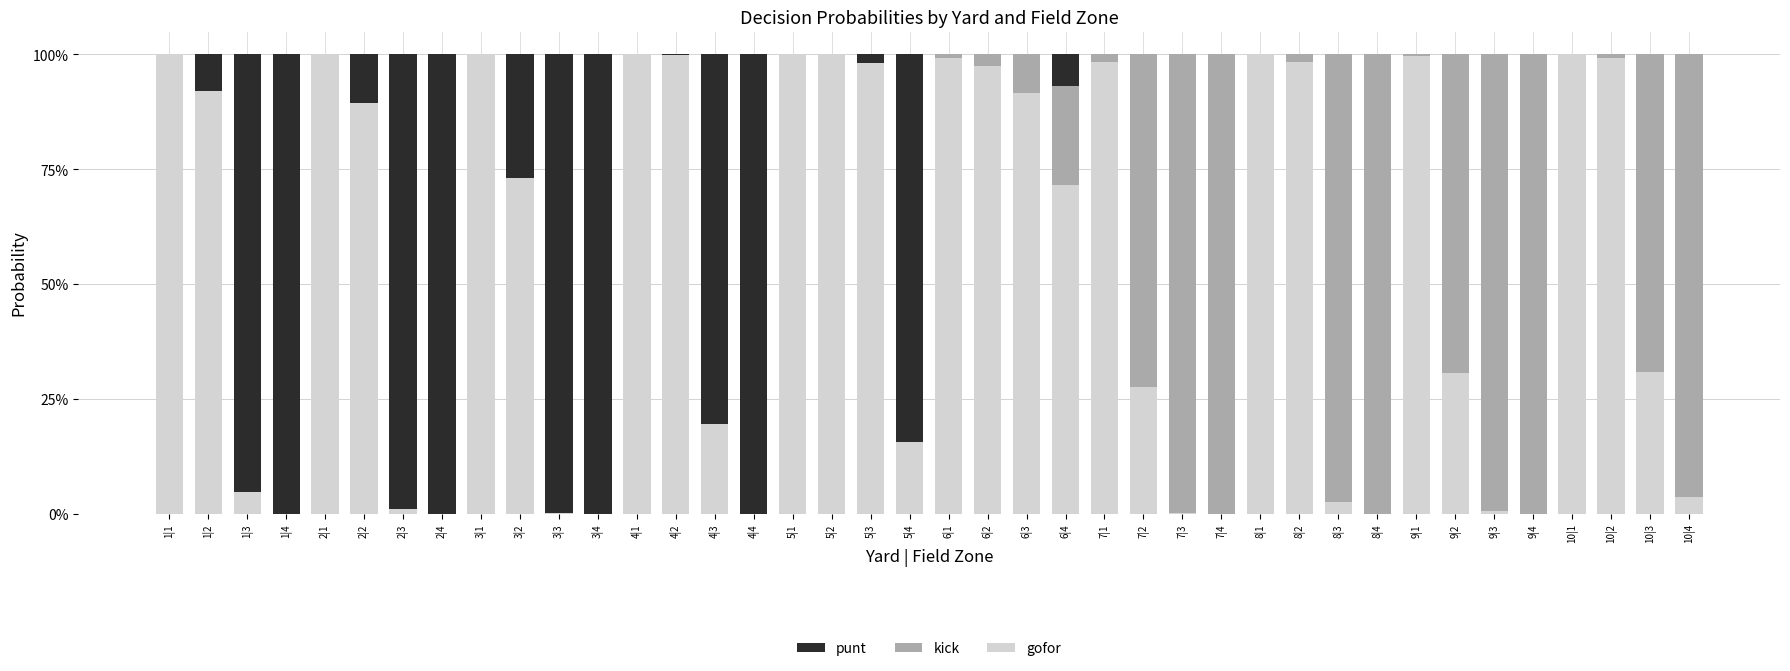

What are all the series names shown in the legend?

punt, kick, gofor